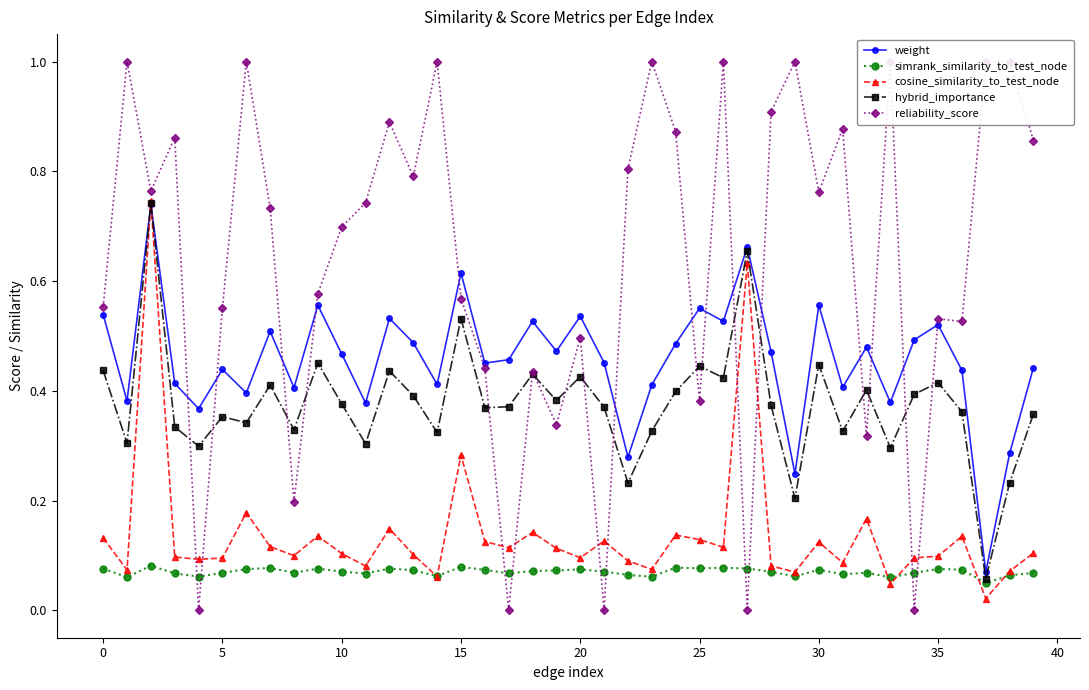

What is the sum of all simrank_similarity_to_test_node values?

2.8